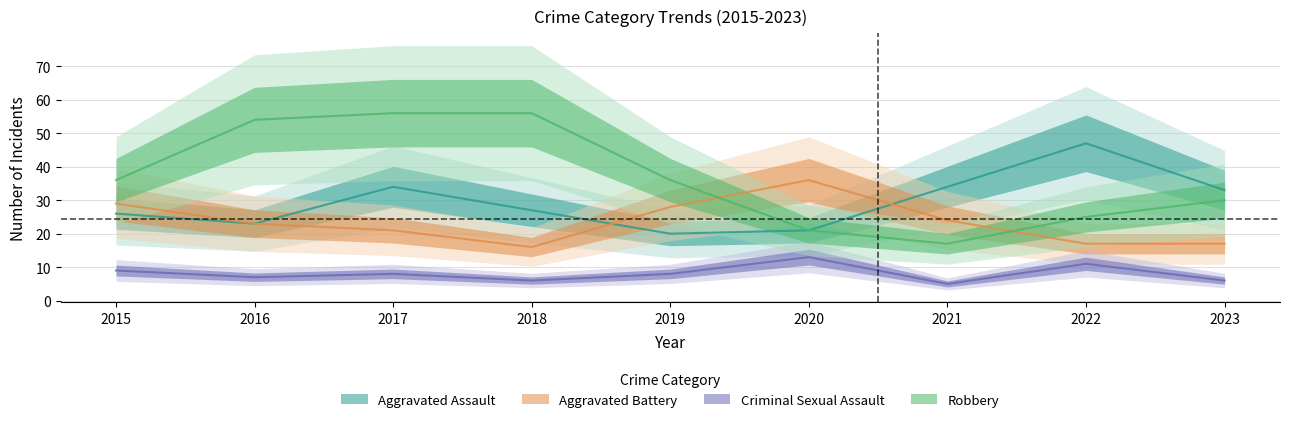

Reading left to right, what are all the values shown in this chart?

Aggravated Assault: 2015=26	2016=23	2017=34	2018=27	2019=20	2020=21	2021=34	2022=47	2023=33
Aggravated Battery: 2015=29	2016=23	2017=21	2018=16	2019=28	2020=36	2021=24	2022=17	2023=17
Criminal Sexual Assault: 2015=9	2016=7	2017=8	2018=6	2019=8	2020=13	2021=5	2022=11	2023=6
Robbery: 2015=36	2016=54	2017=56	2018=56	2019=36	2020=21	2021=17	2022=25	2023=30